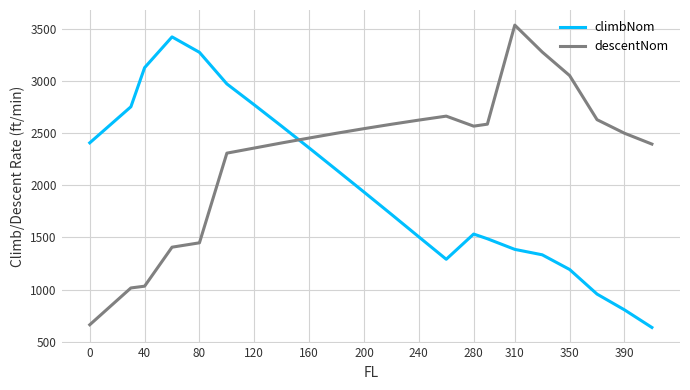

True or false: climbNom and descentNom cross at least once.

True